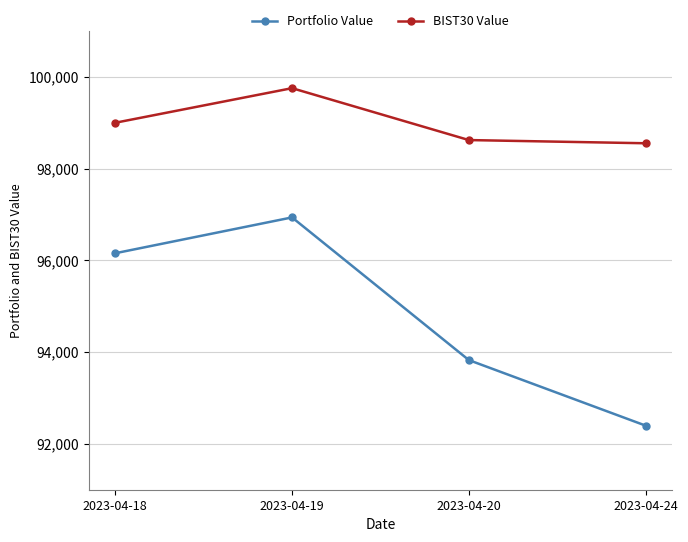

Reading left to right, extract all data points from this chart.

Portfolio Value: 2023-04-18=96156.9	2023-04-19=96938.5	2023-04-20=93826.5	2023-04-24=92396.8
BIST30 Value: 2023-04-18=99002.3	2023-04-19=99756.8	2023-04-20=98625.1	2023-04-24=98555.3